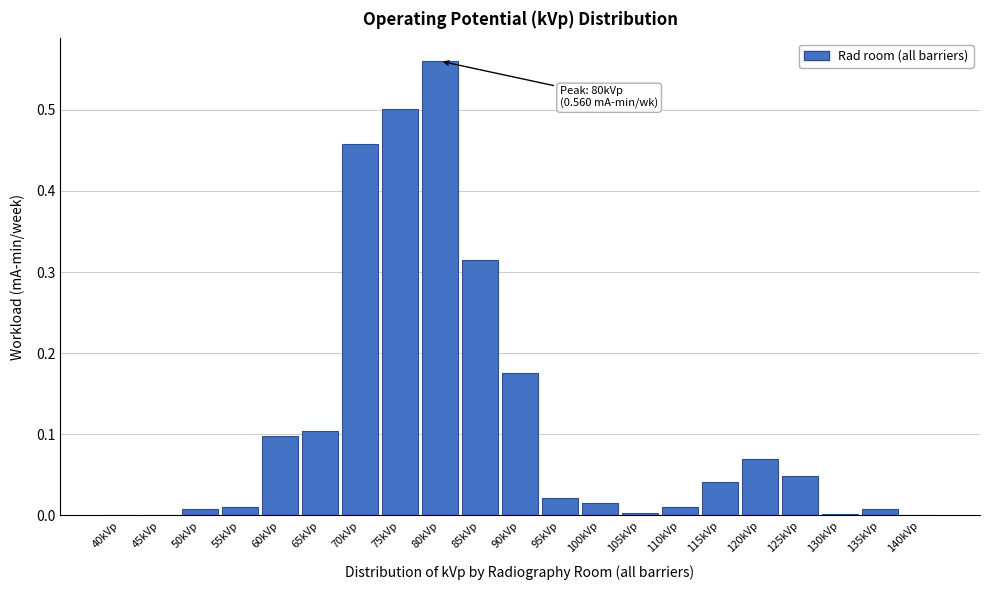

Which category has the highest value across all series?

80kVp